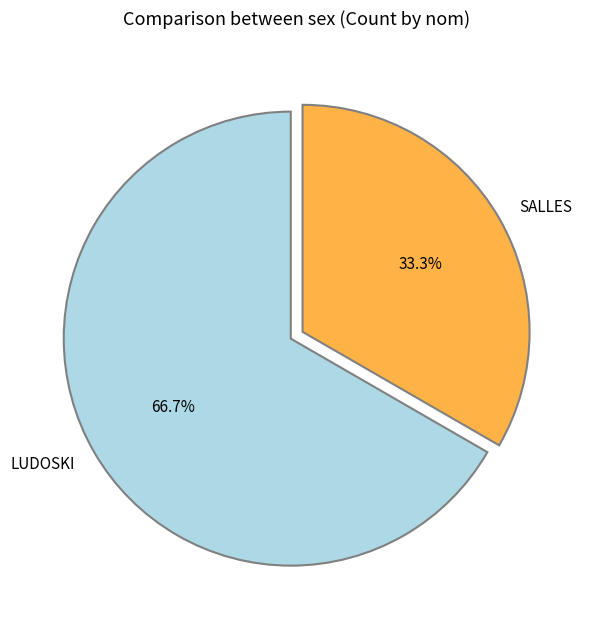

To the nearest percent, what portion does SALLES represent?

33%